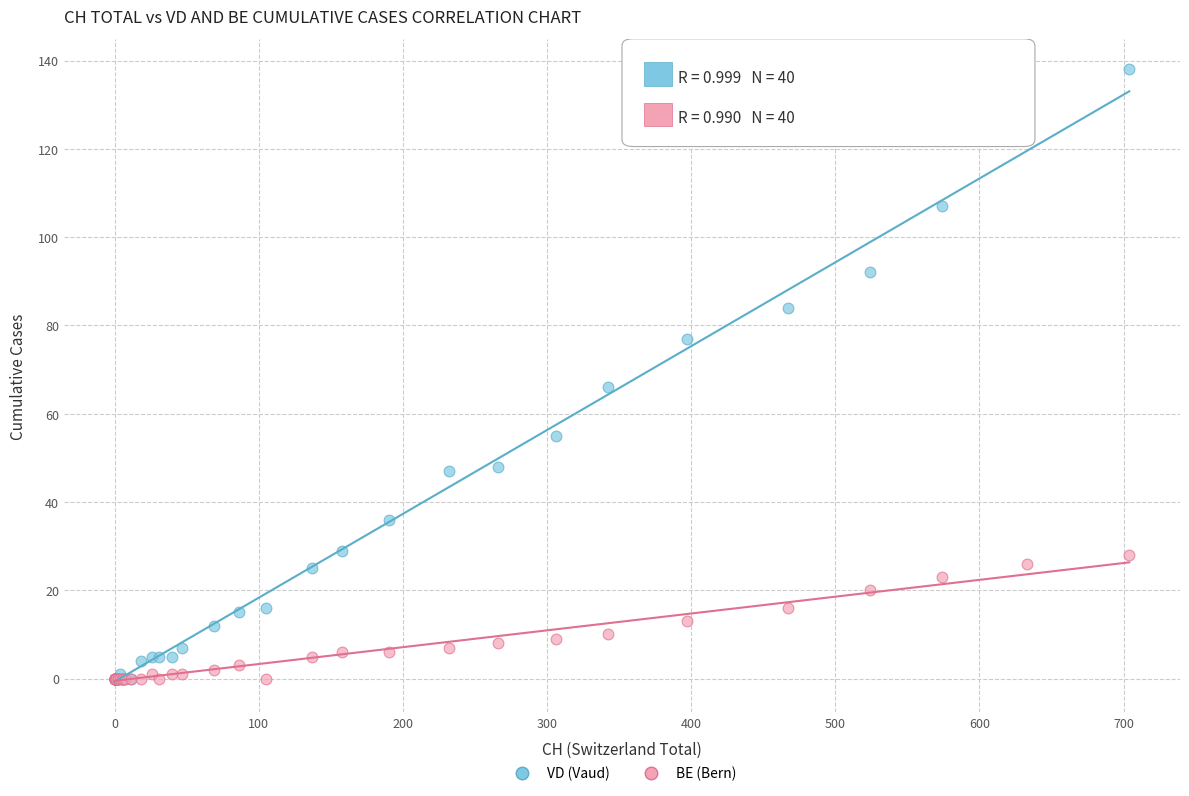

Across all series, what Y value is closest to 69?

66